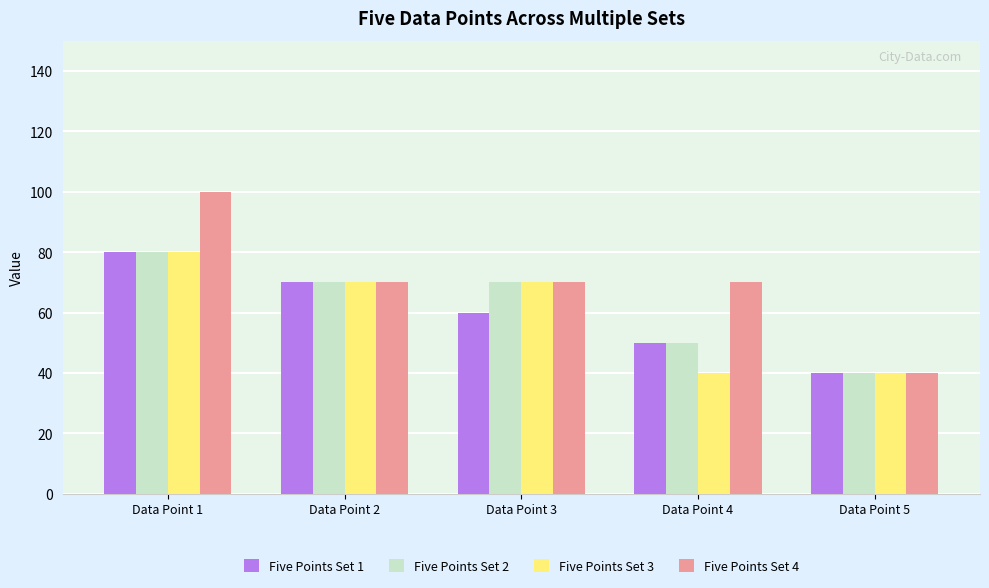

What is the spread (max minus min) of values at Data Point 3?

10